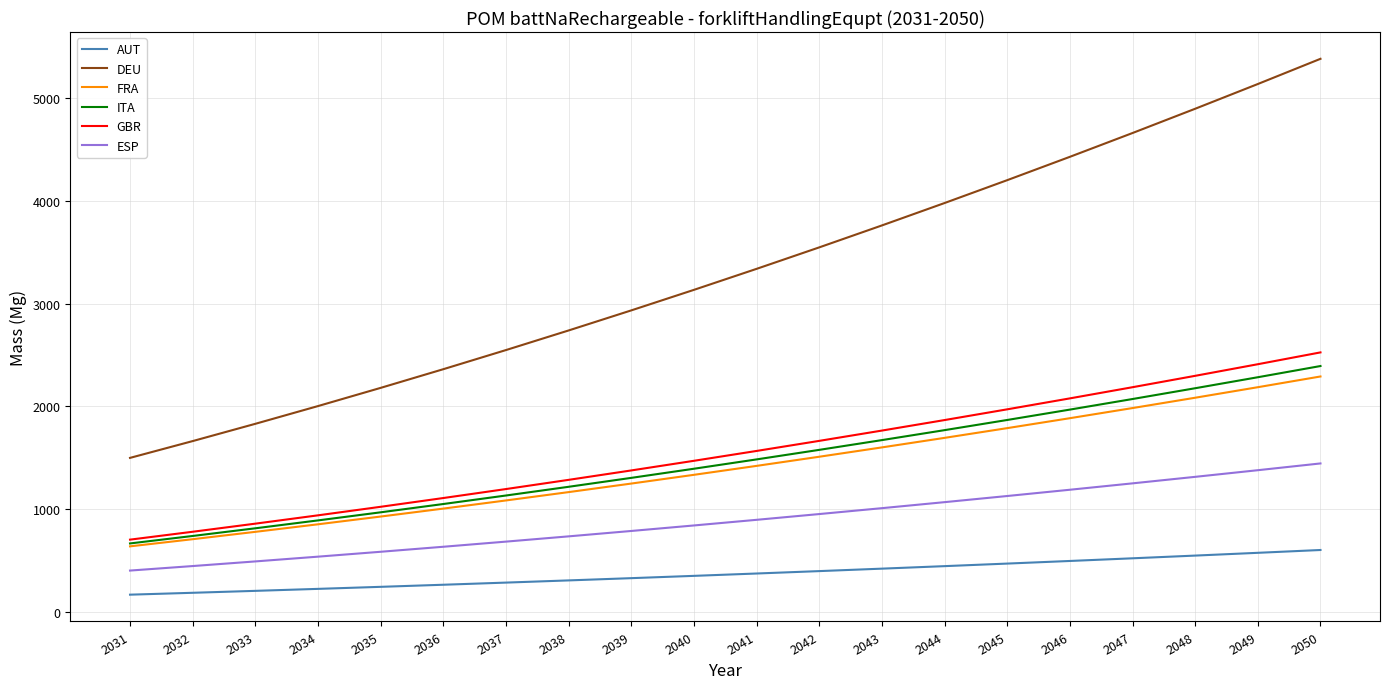

Rank the series by their maximum value, from highest to lowest.

DEU, GBR, ITA, FRA, ESP, AUT